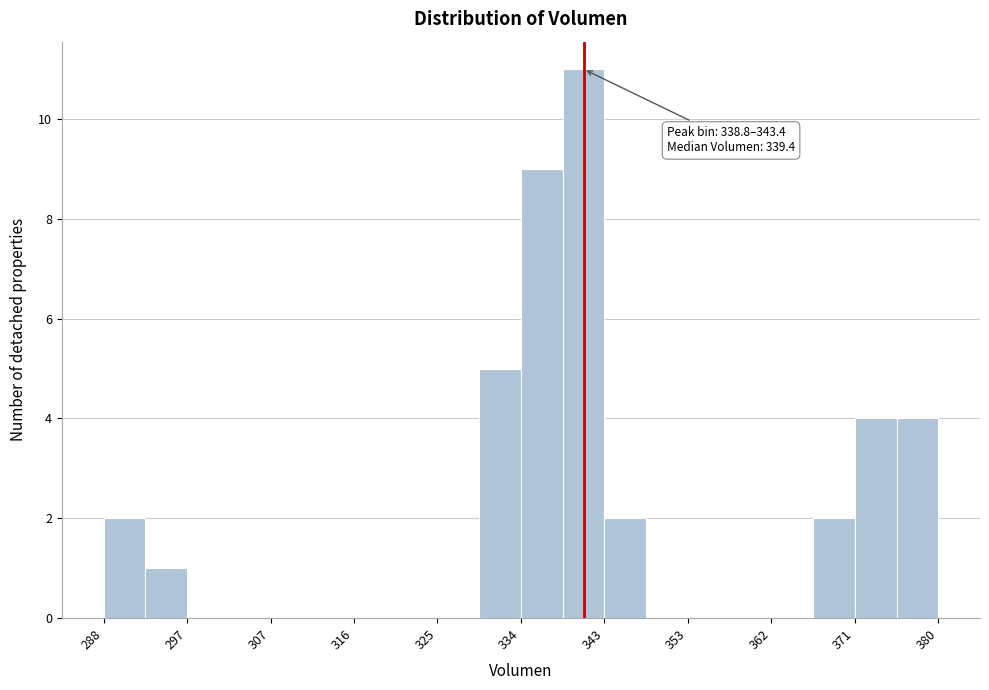

Which range on the x-axis has the tallest bar?

339 to 343